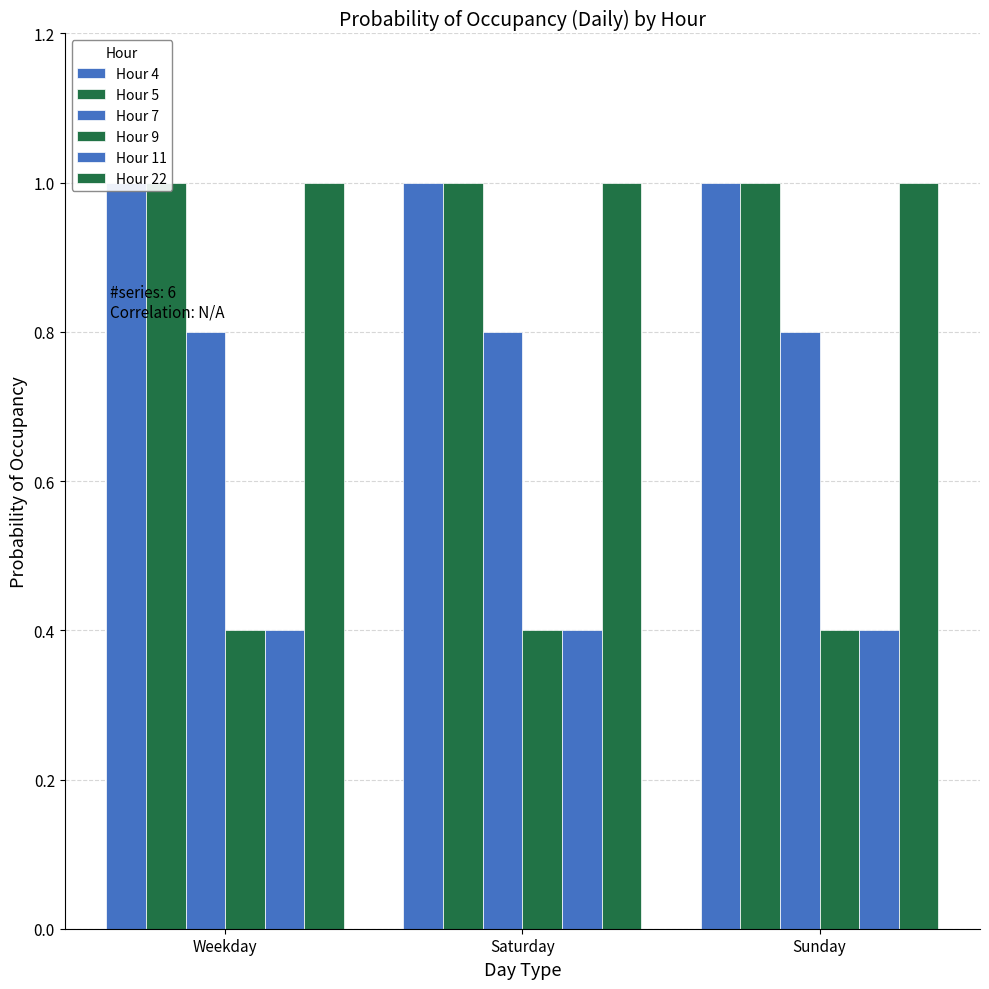

How many bars are there in total?

18